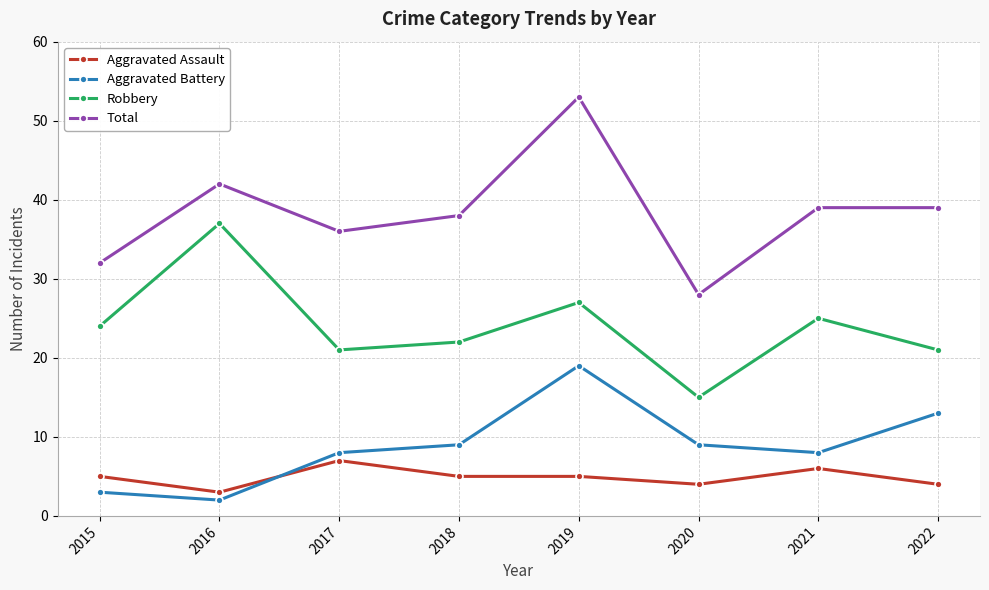

How many series are shown in this chart?

4